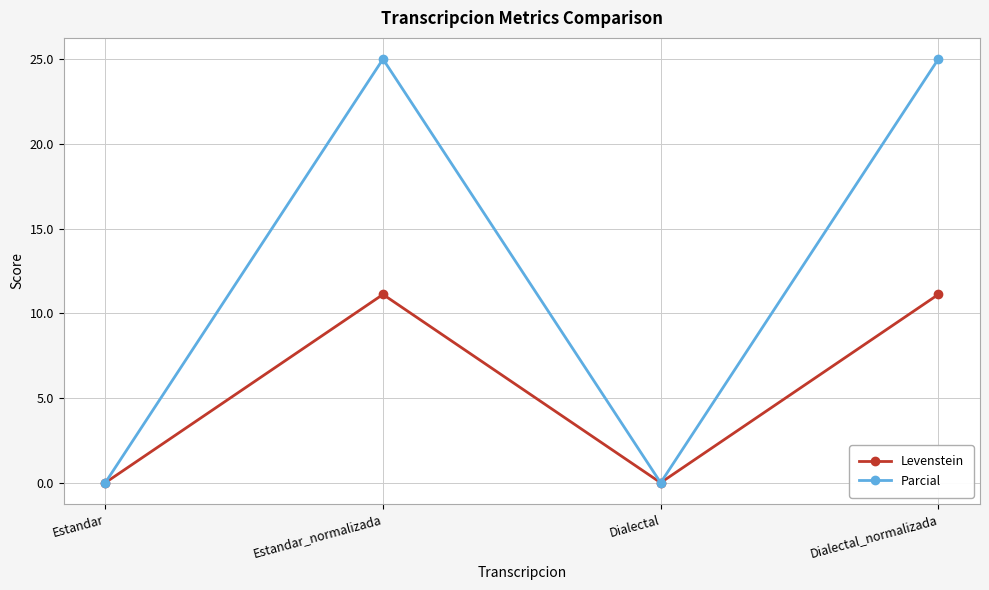

At which category does Parcial reach its first local valley?

Dialectal